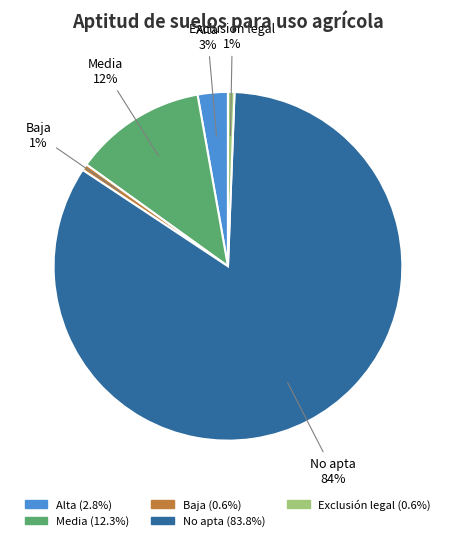

Which category has the biggest portion of the pie?

No apta